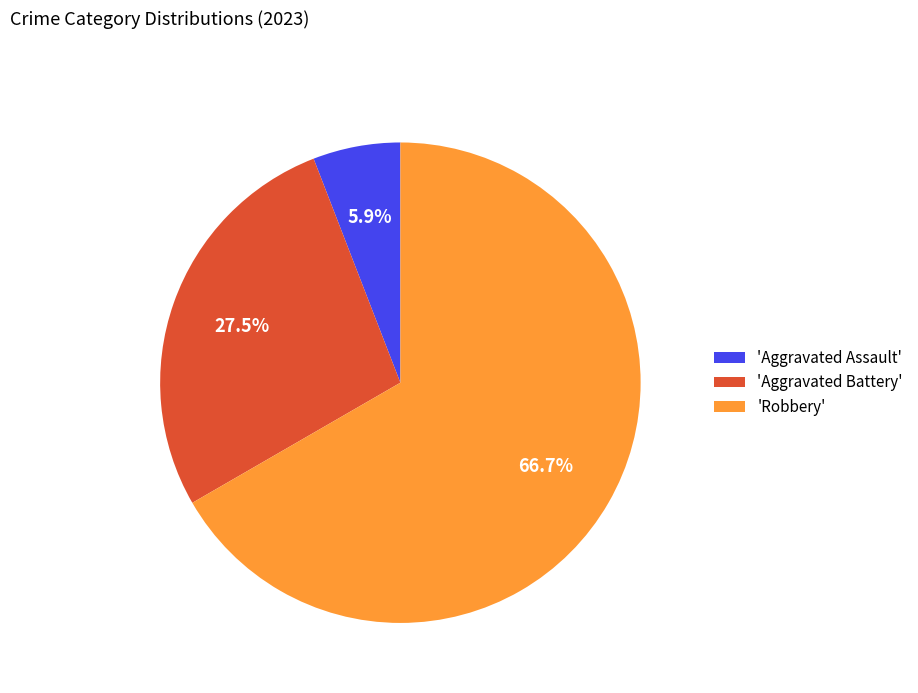

Does any single category account for the majority?

Yes